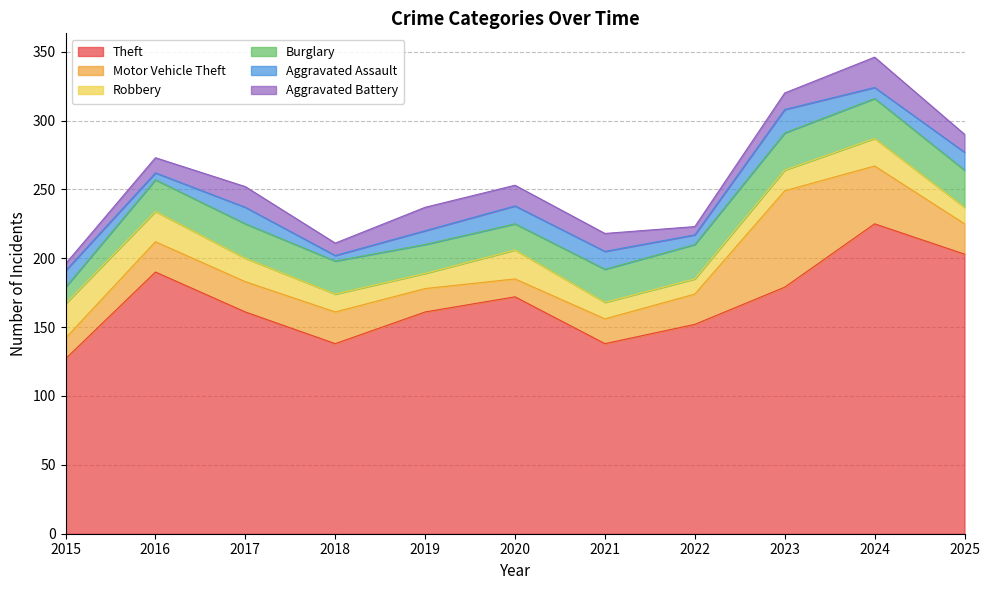

True or false: Theft and Motor Vehicle Theft cross at least once.

False